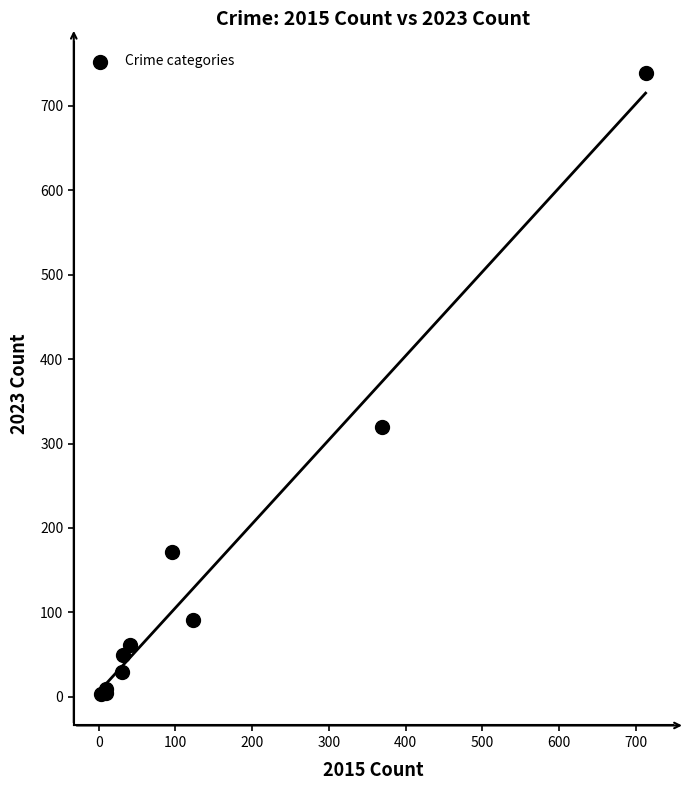

What Y value in the scatter plot is closest to 371?

319